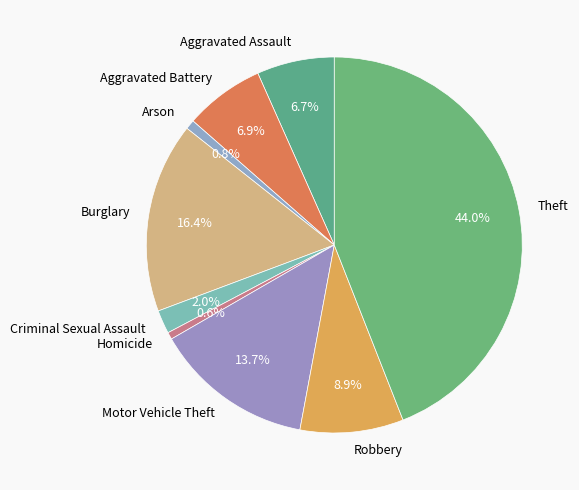

Which has a higher value, Theft or Arson?

Theft